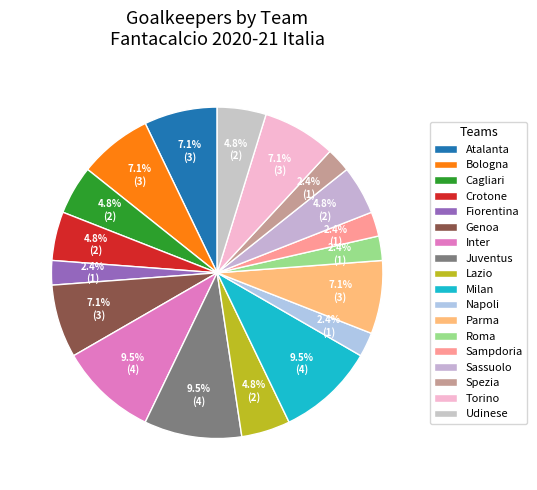

To the nearest percent, what percentage of the pie is Milan?

10%